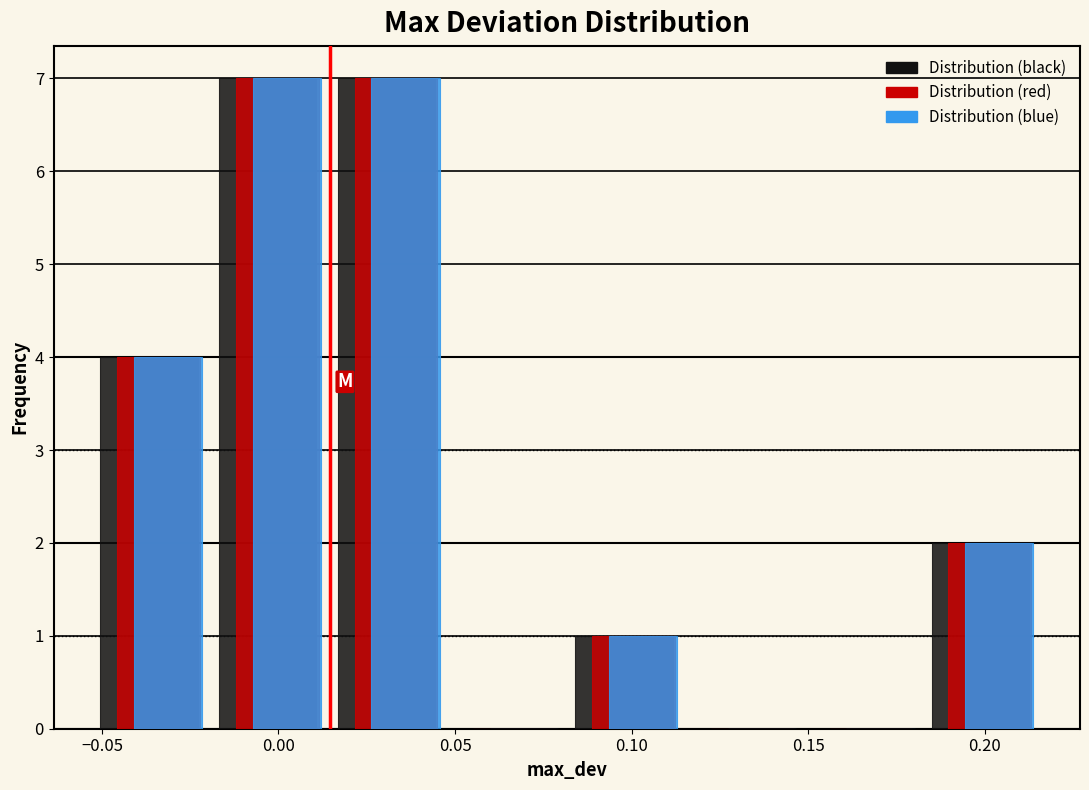

Reading left to right, list every range on the x-axis with the height of the bar of each series over it. Neither the bar edges nor the heights are printed on the chart, so give them approximately, as read against the axes.

-0.050 to -0.015: Distribution (black)=4	Distribution (red)=4	Distribution (blue)=4
-0.015 to 0.015: Distribution (black)=7	Distribution (red)=7	Distribution (blue)=7
0.015 to 0.050: Distribution (black)=7	Distribution (red)=7	Distribution (blue)=7
0.050 to 0.085: Distribution (black)=0	Distribution (red)=0	Distribution (blue)=0
0.085 to 0.115: Distribution (black)=1	Distribution (red)=1	Distribution (blue)=1
0.115 to 0.150: Distribution (black)=0	Distribution (red)=0	Distribution (blue)=0
0.150 to 0.185: Distribution (black)=0	Distribution (red)=0	Distribution (blue)=0
0.185 to 0.220: Distribution (black)=2	Distribution (red)=2	Distribution (blue)=2